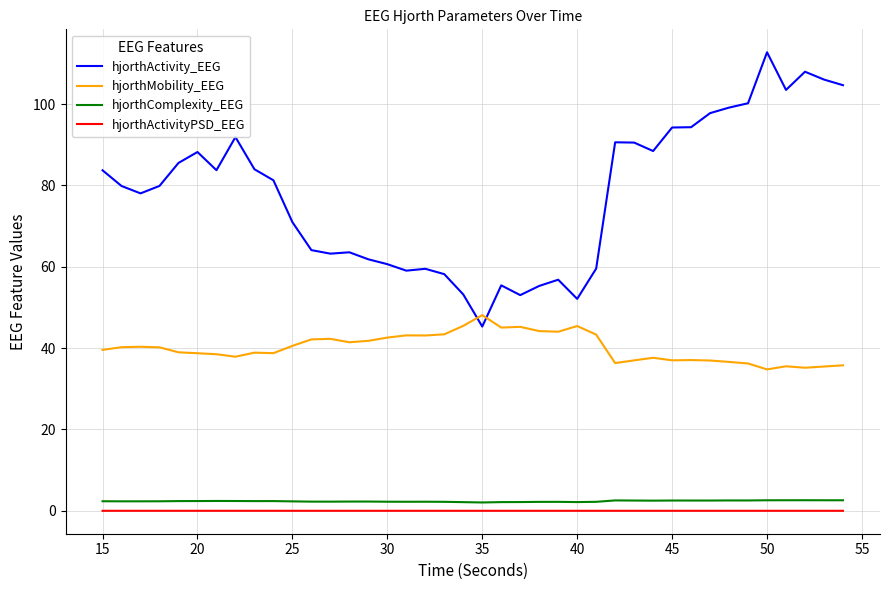

What are all the series names shown in the legend?

hjorthActivity_EEG, hjorthMobility_EEG, hjorthComplexity_EEG, hjorthActivityPSD_EEG